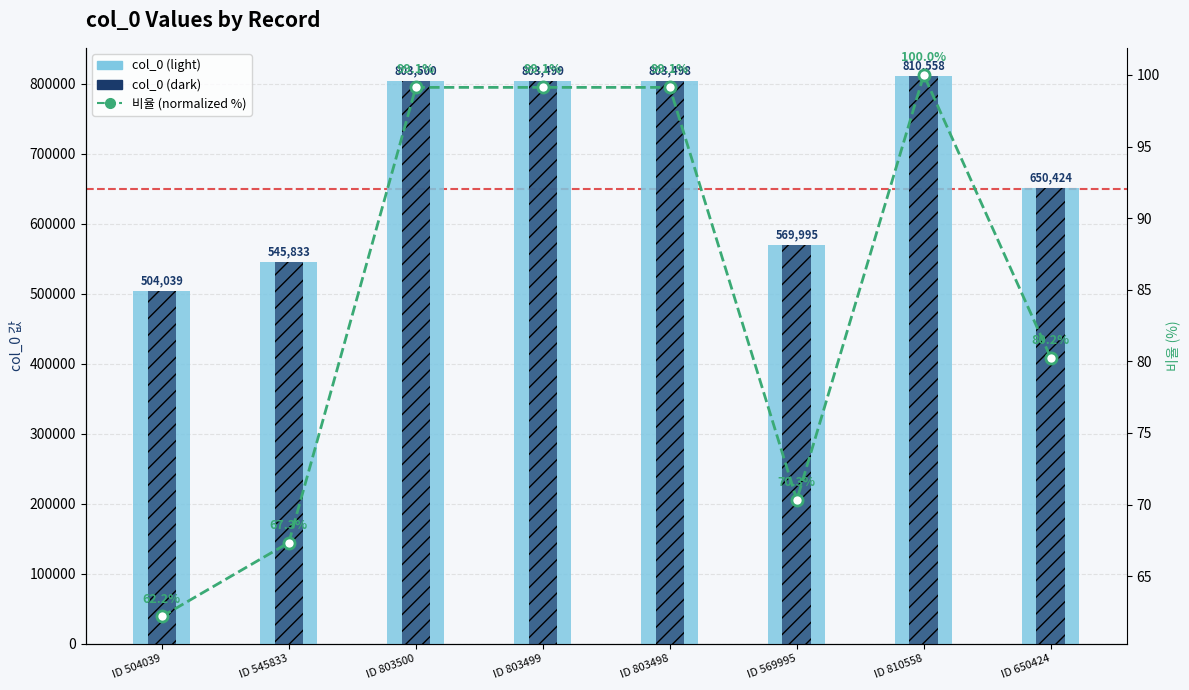

The 비율 (normalized %) series shows 18.8 at ID 650424. True or false?

False